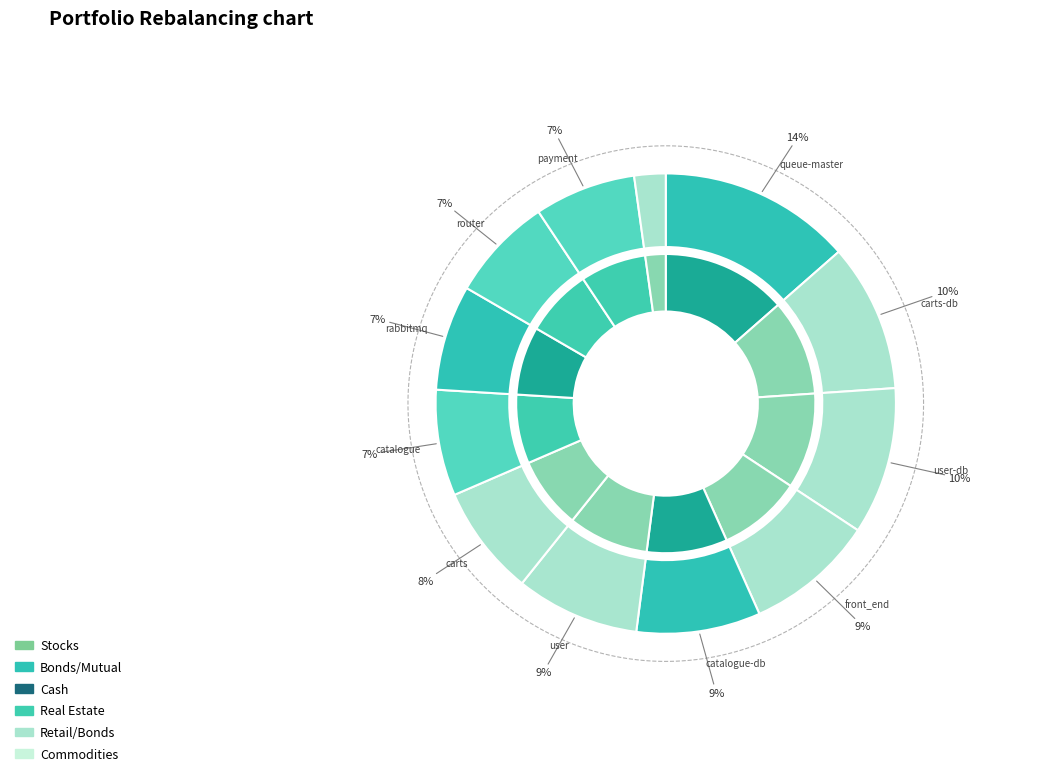

True or false: carts accounts for 1% of the total.

False